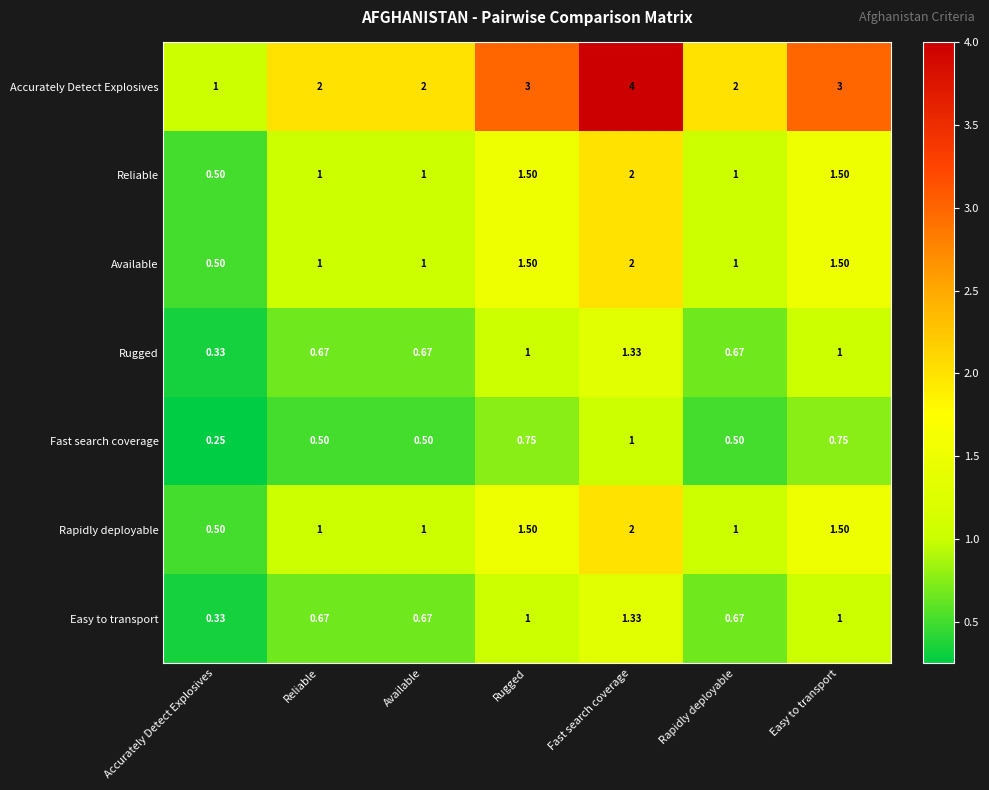

At which category is the sum across all series the highest?

Fast search coverage